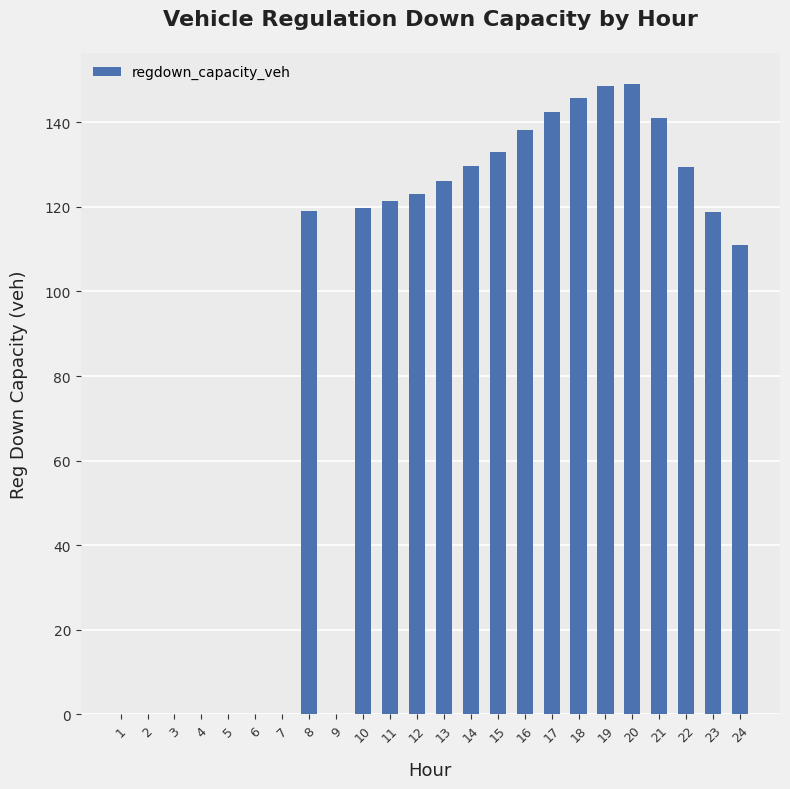

What is the greatest value displayed?

149.0